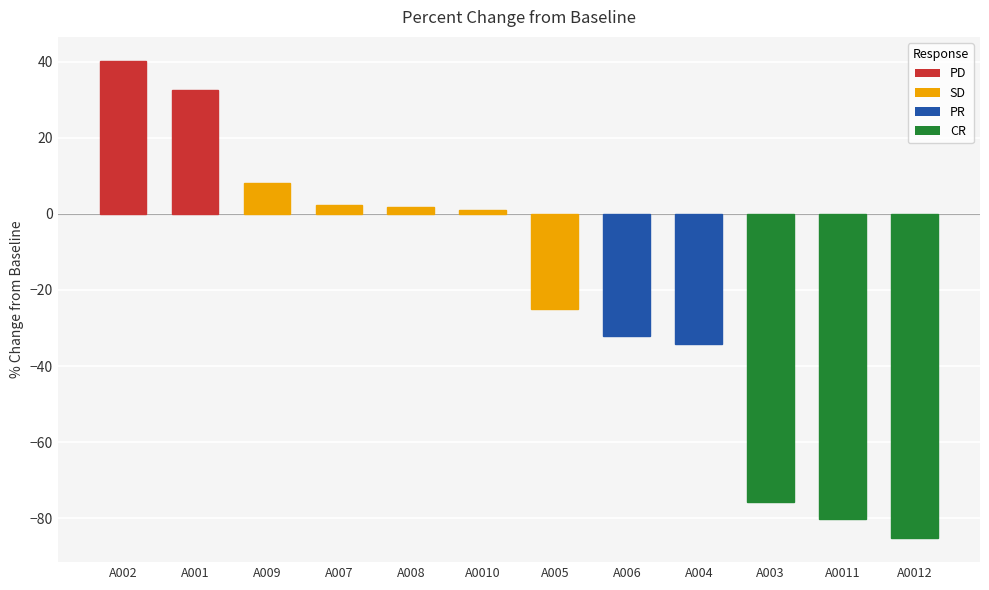

The value at A0012 is -85.2. True or false?

True